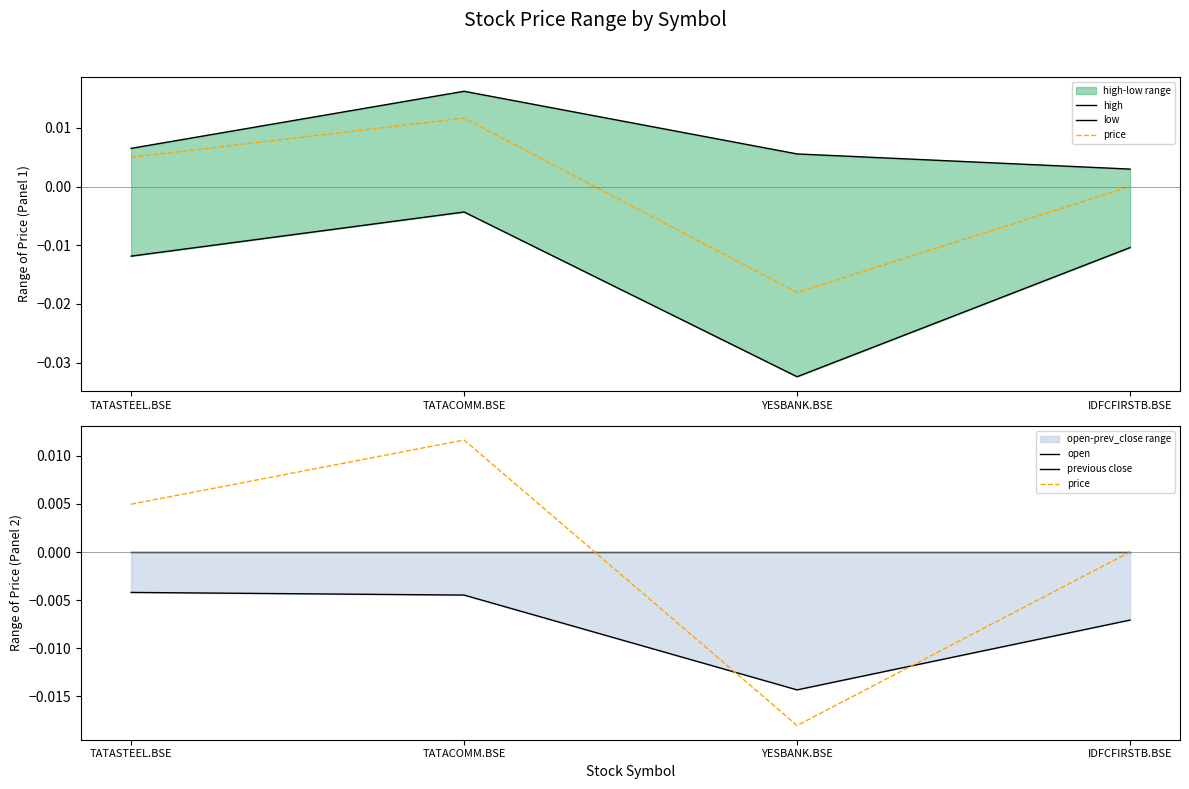

Which label corresponds to the largest value in the chart?

TATACOMM.BSE